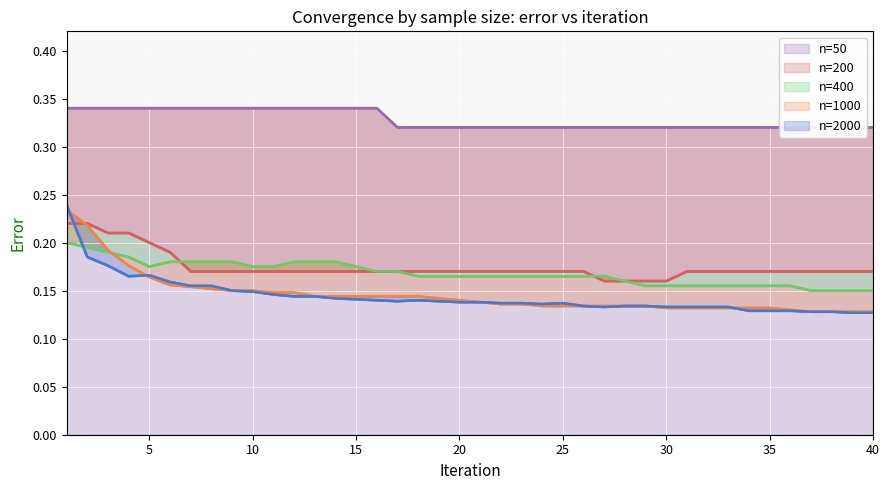

Reading left to right, what are all the values shown in this chart?

n=50: 0.3	0.3	0.3	0.3	0.3	0.3	0.3	0.3	0.3	0.3	0.3	0.3	0.3	0.3	0.3	0.3	0.3	0.3	0.3	0.3	0.3	0.3	0.3	0.3	0.3	0.3	0.3	0.3	0.3	0.3	0.3	0.3	0.3	0.3	0.3	0.3	0.3	0.3	0.3	0.3
n=200: 0.2	0.2	0.2	0.2	0.2	0.2	0.2	0.2	0.2	0.2	0.2	0.2	0.2	0.2	0.2	0.2	0.2	0.2	0.2	0.2	0.2	0.2	0.2	0.2	0.2	0.2	0.2	0.2	0.2	0.2	0.2	0.2	0.2	0.2	0.2	0.2	0.2	0.2	0.2	0.2
n=400: 0.2	0.2	0.2	0.2	0.2	0.2	0.2	0.2	0.2	0.2	0.2	0.2	0.2	0.2	0.2	0.2	0.2	0.2	0.2	0.2	0.2	0.2	0.2	0.2	0.2	0.2	0.2	0.2	0.2	0.2	0.2	0.2	0.2	0.2	0.2	0.2	0.1	0.1	0.1	0.1
n=1000: 0.2	0.2	0.2	0.2	0.2	0.2	0.2	0.2	0.1	0.1	0.1	0.1	0.1	0.1	0.1	0.1	0.1	0.1	0.1	0.1	0.1	0.1	0.1	0.1	0.1	0.1	0.1	0.1	0.1	0.1	0.1	0.1	0.1	0.1	0.1	0.1	0.1	0.1	0.1	0.1
n=2000: 0.2	0.2	0.2	0.2	0.2	0.2	0.2	0.2	0.1	0.1	0.1	0.1	0.1	0.1	0.1	0.1	0.1	0.1	0.1	0.1	0.1	0.1	0.1	0.1	0.1	0.1	0.1	0.1	0.1	0.1	0.1	0.1	0.1	0.1	0.1	0.1	0.1	0.1	0.1	0.1